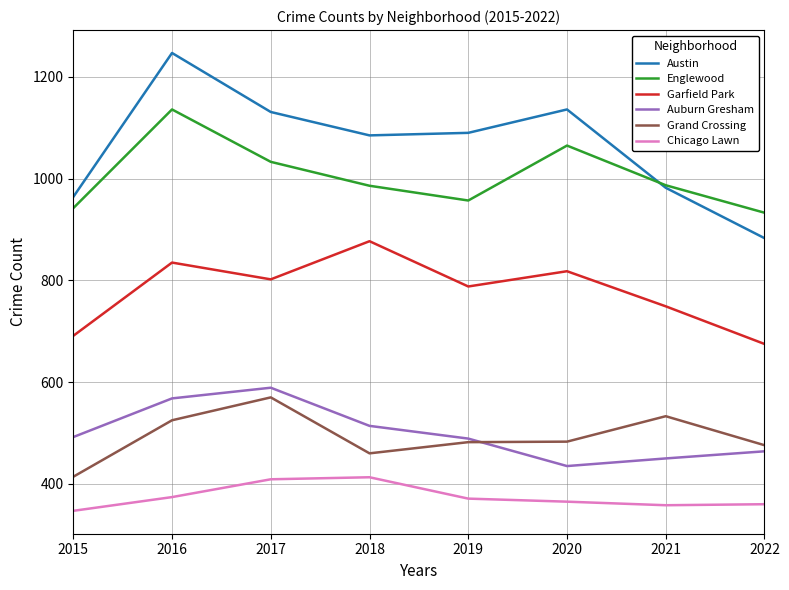

What is the approximate value of Austin at 2016?

1247